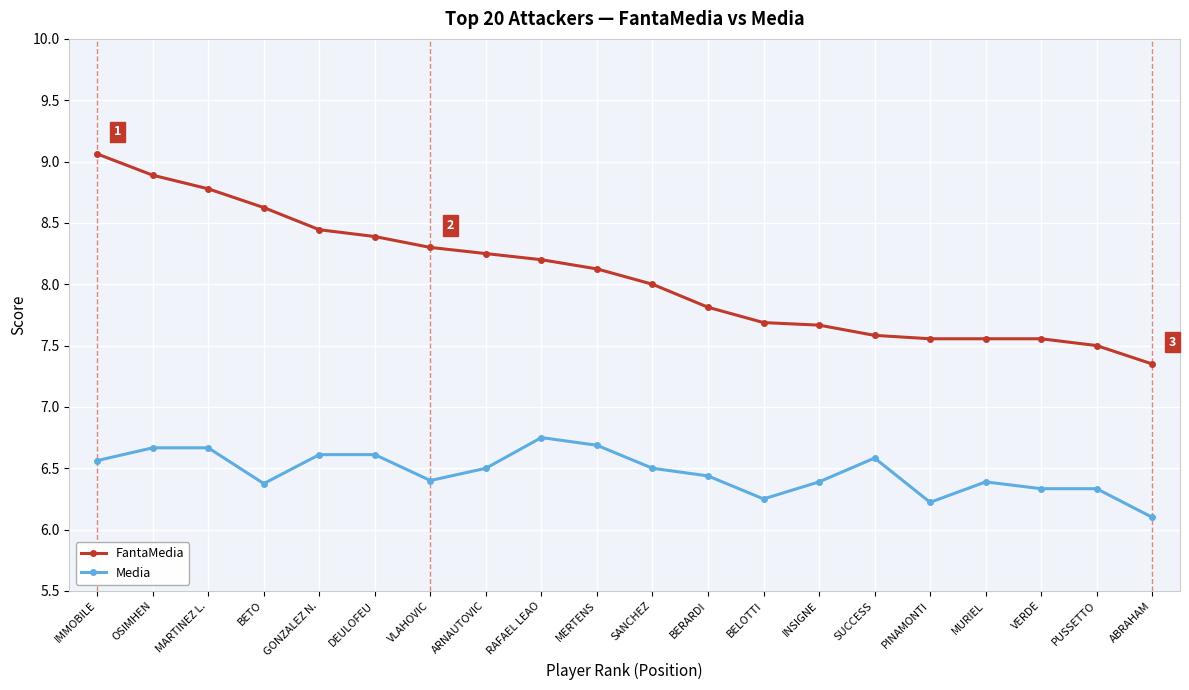

Is this an area chart (filled region under the line)?

No